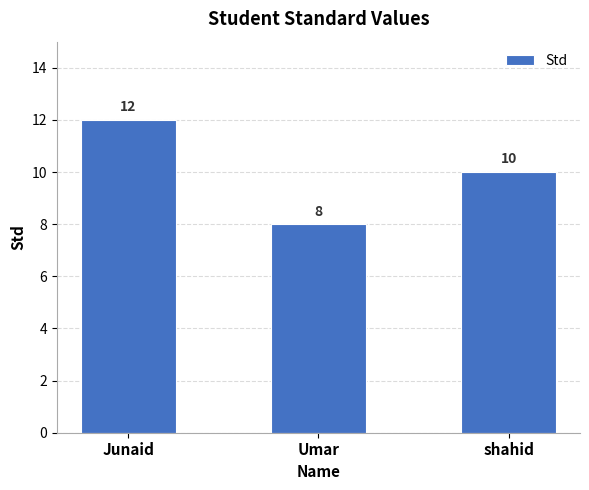

Count the number of data series in this chart.

1